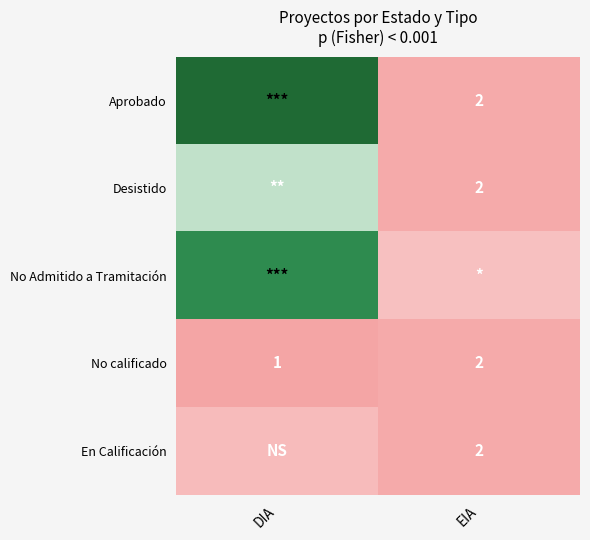

Is it true that No calificado equals 2 at EIA?

True